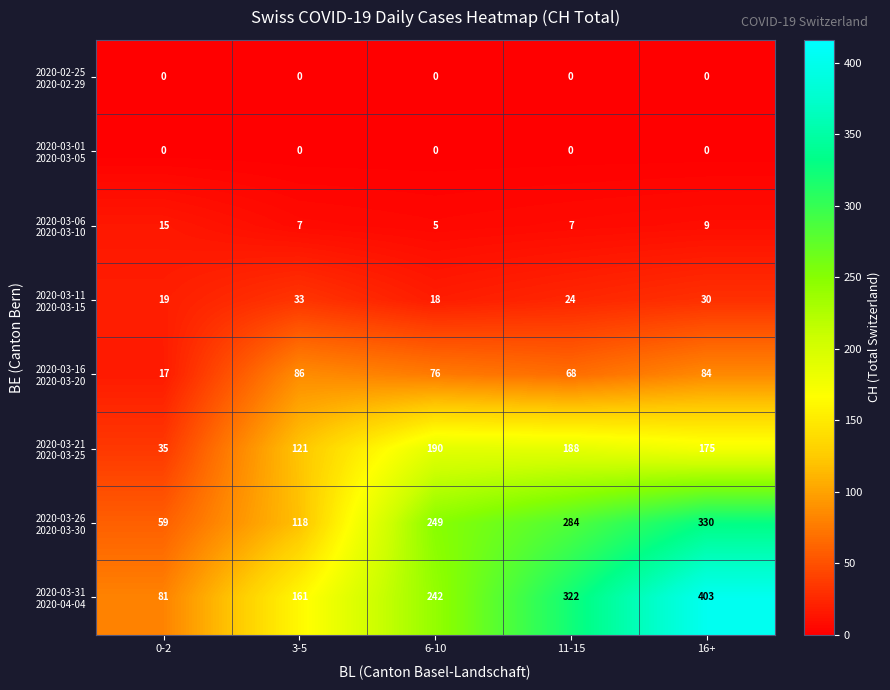

At which category is the sum across all series the highest?

16+